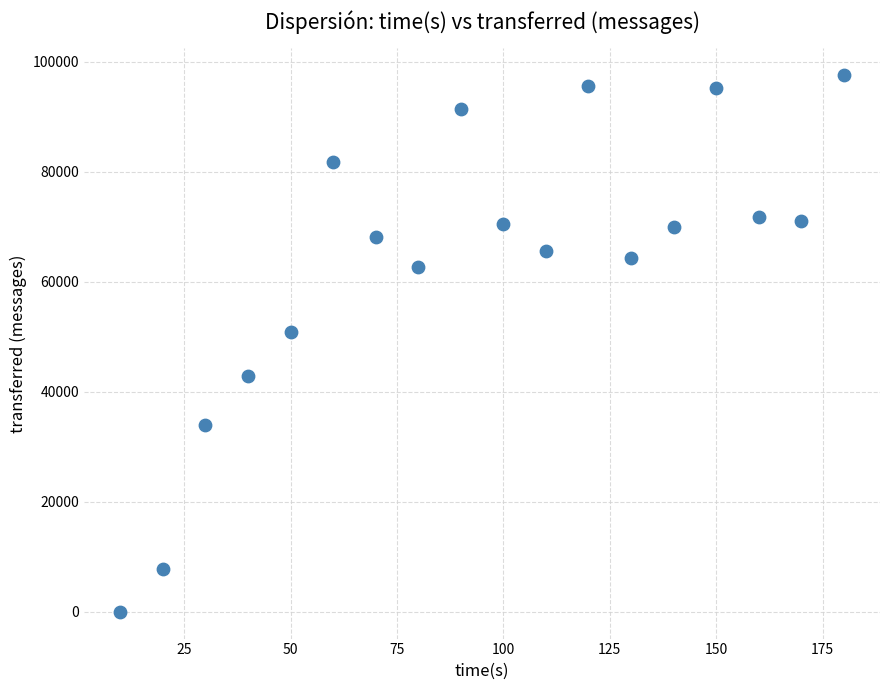

What is the range of X values (max minus min)?

170